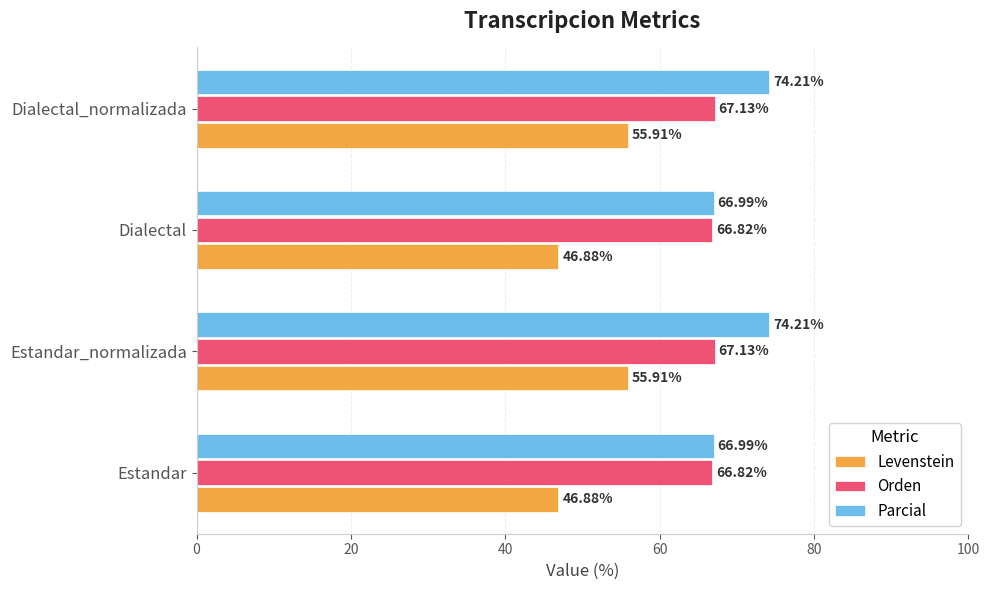

At how many categories does at least one series exceed 57?

4